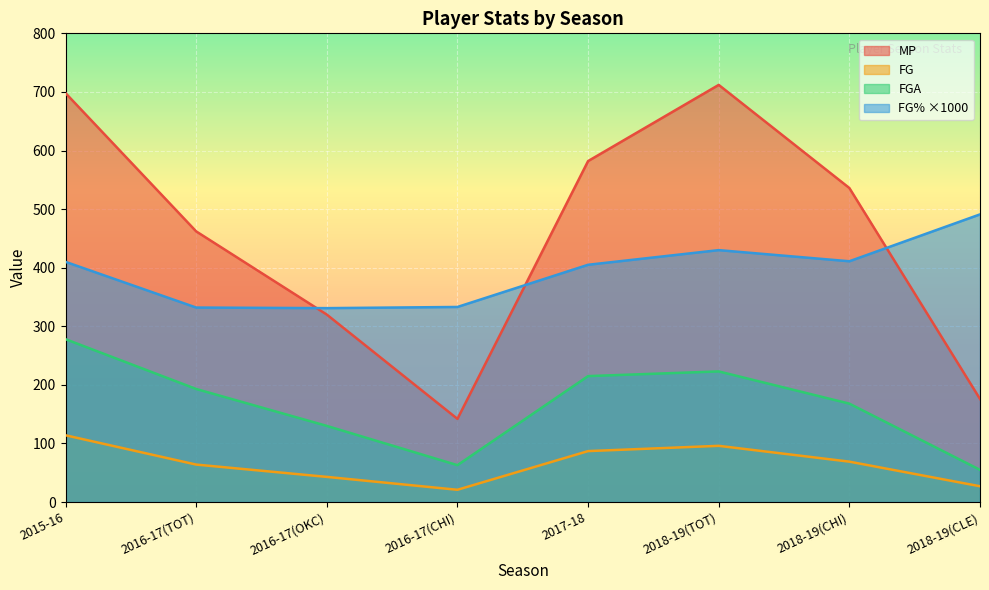

At 2016-17(OKC), list the series in order from largest to smallest.

FG% ×1000, MP, FGA, FG